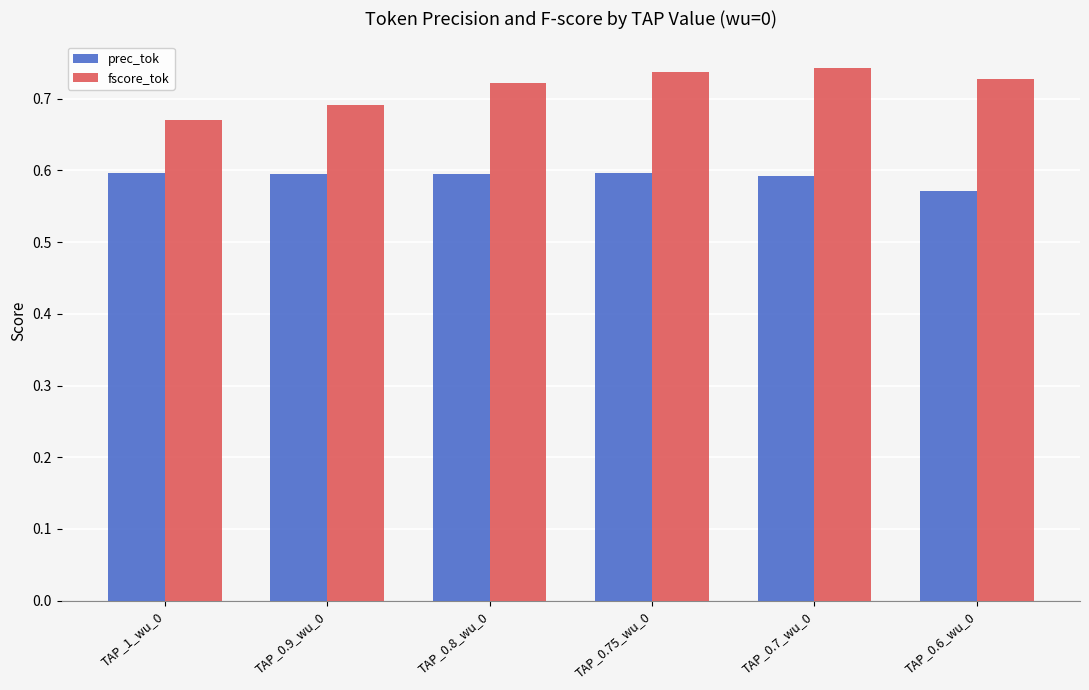

True or false: fscore_tok has a value of 0.3 at TAP_0.6_wu_0.

False